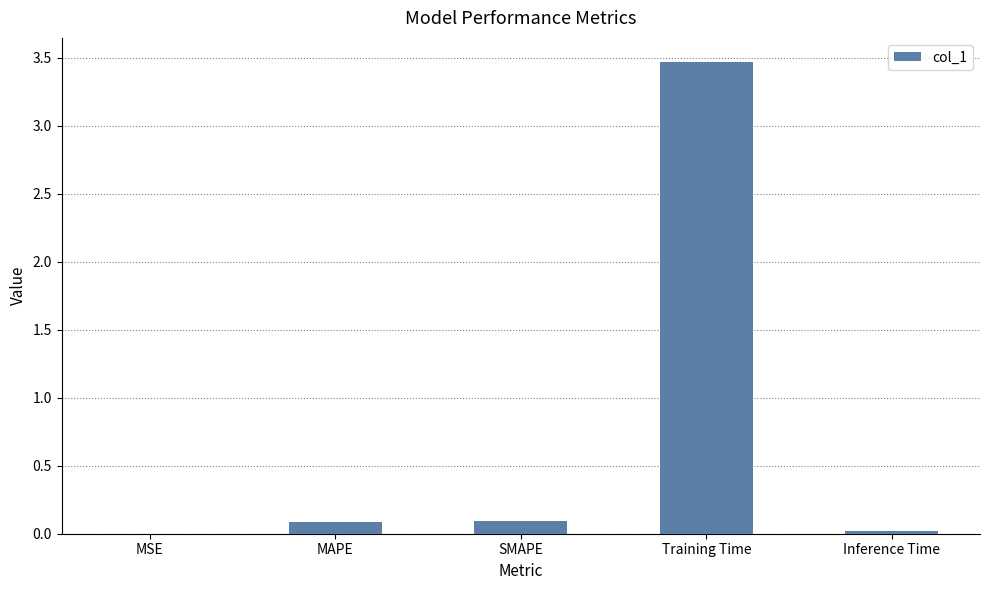

What is the sum of all values?

3.7